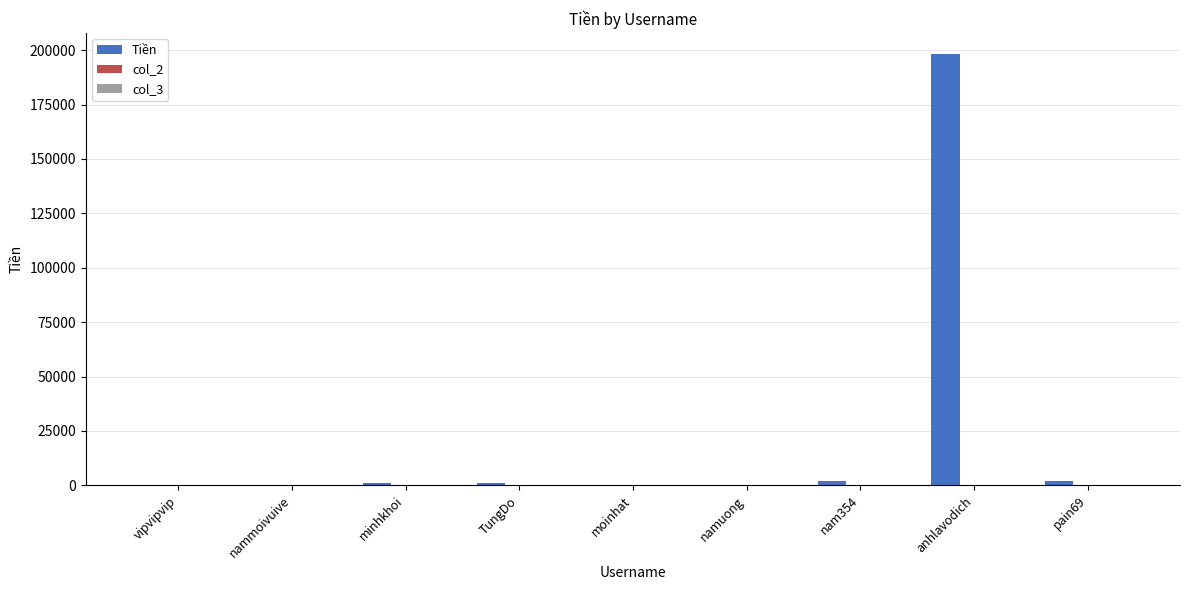

Which category has the highest value across all series?

anhlavodich